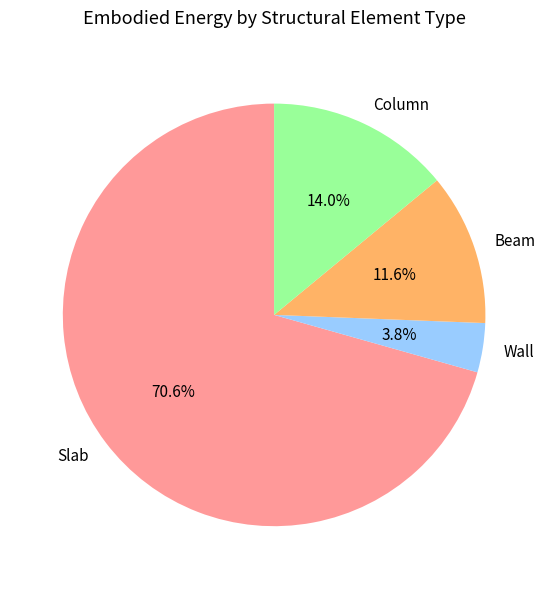

Does any single category account for the majority?

Yes